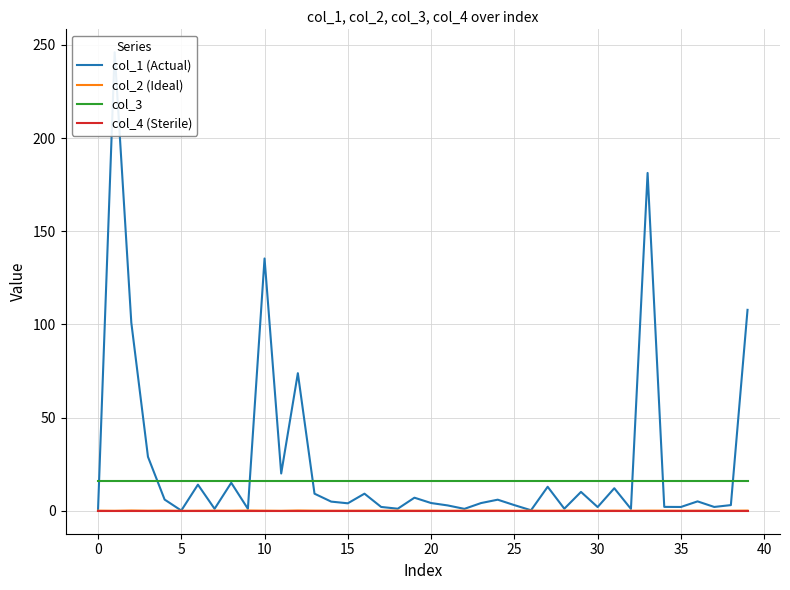

Which label corresponds to the smallest value in the chart?

11